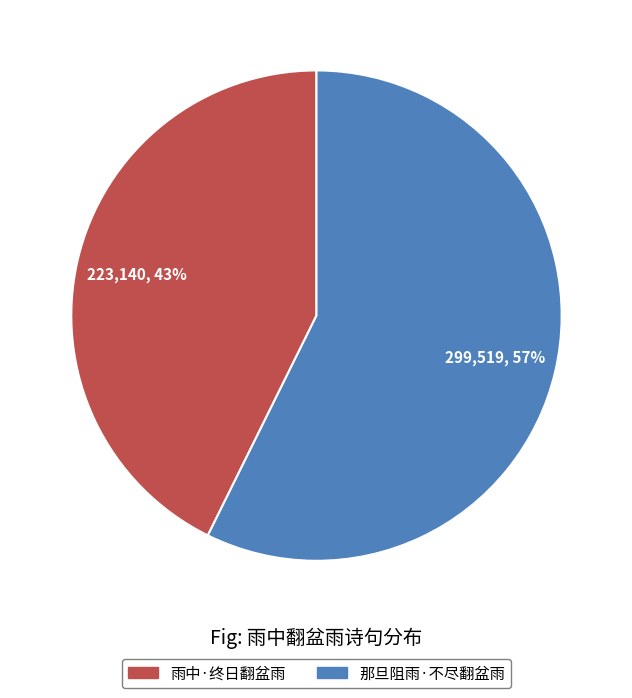

Combined, do 雨中·终日翻盆雨 and 那旦阻雨·不尽翻盆雨 account for over 50%?

Yes